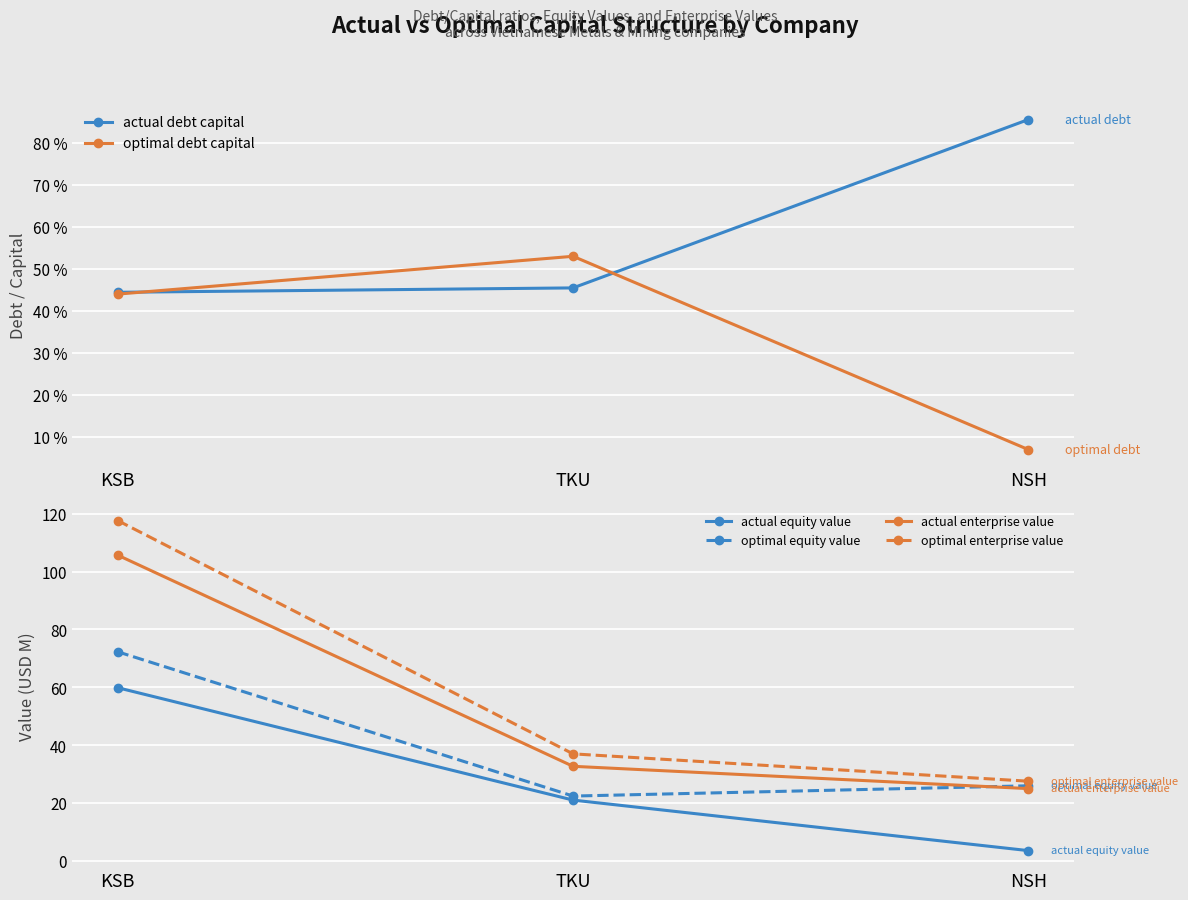

The value of optimal debt capital at KSB is 0.4. True or false?

True